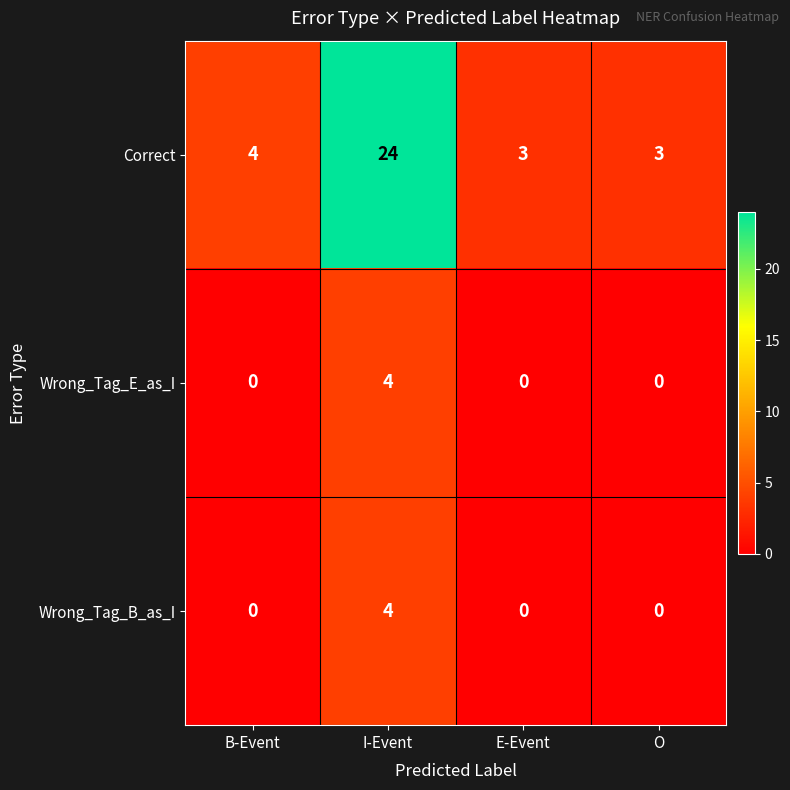

Between B-Event and O, which series saw the biggest shift?

Correct